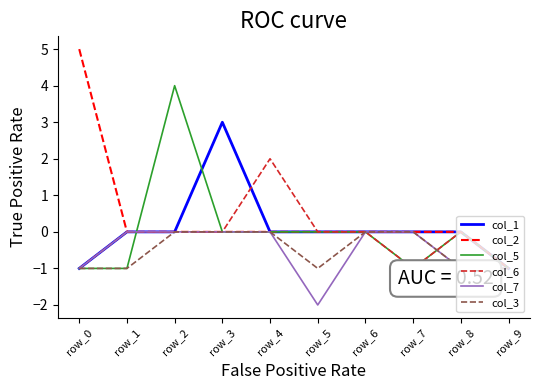

Rank the series by their maximum value, from highest to lowest.

col_2, col_5, col_1, col_6, col_7, col_3